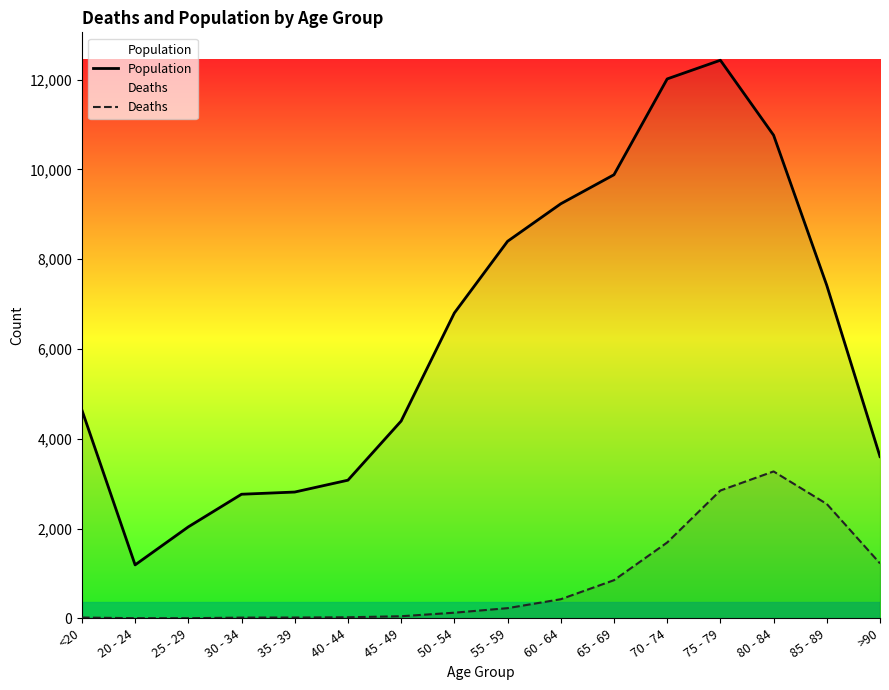

Rank the categories by Population value from lowest to highest.

20 - 24, 25 - 29, 30 - 34, 35 - 39, 40 - 44, >90, 45 - 49, <20, 50 - 54, 85 - 89, 55 - 59, 60 - 64, 65 - 69, 80 - 84, 70 - 74, 75 - 79